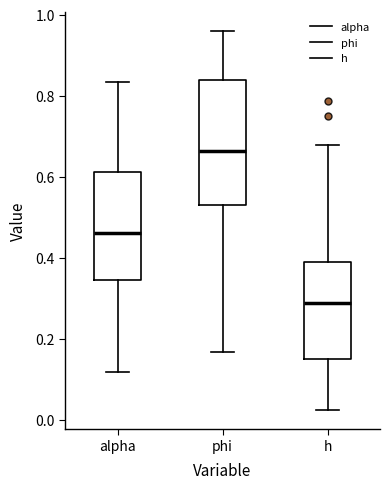

Reading left to right, read every box against the y-axis: the position of its median line, the range the box covers, and the ends of its whiskers. The values are not printed on the chart, so give them approximately, as read against the axis.

alpha: median 0.46, box 0.34 to 0.62, whiskers 0.12 to 0.84
phi: median 0.66, box 0.54 to 0.84, whiskers 0.16 to 0.96
h: median 0.28, box 0.14 to 0.38, whiskers 0.02 to 0.68